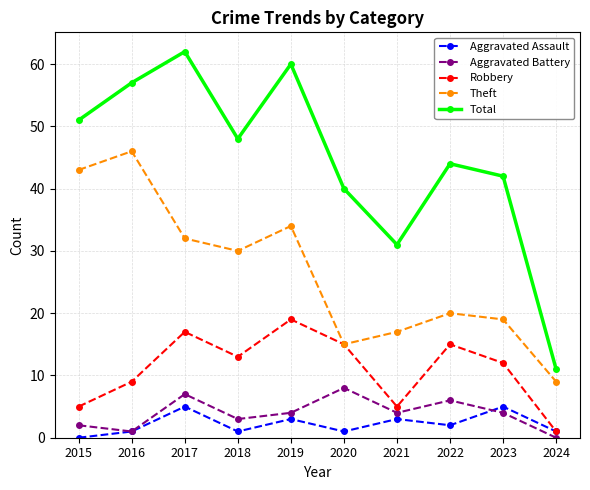

How many lines are shown in the chart?

5